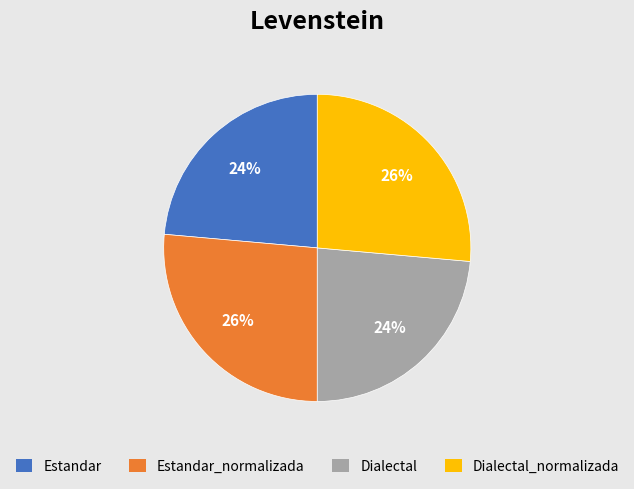

Combined, do Dialectal_normalizada and Estandar_normalizada account for over 50%?

Yes